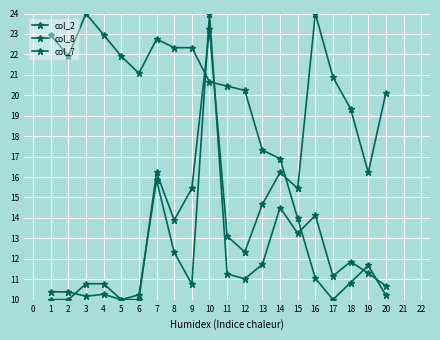

Reading right to left, transcribe all the data shown in this chart.

col_2: 20=10.7	19=11.3	18=11.9	17=11.2	16=14.1	15=13.2	14=14.5	13=11.7	12=11.0	11=11.3	10=24.0	9=10.8	8=12.3	7=15.9	6=10.2	5=10.0	4=10.3	3=10.2	2=10.4	1=10.4
col_8: 20=20.1	19=16.2	18=19.3	17=20.9	16=24.0	15=15.4	14=16.2	13=14.7	12=12.3	11=13.1	10=23.2	9=15.4	8=13.9	7=16.2	6=10.0	5=10.0	4=10.8	3=10.8	2=10.0	1=10.0
col_7: 20=10.2	19=11.7	18=10.8	17=10.0	16=11.0	15=14.0	14=16.9	13=17.3	12=20.2	11=20.4	10=20.7	9=22.3	8=22.3	7=22.7	6=21.1	5=21.9	4=23.0	3=24.0	2=21.9	1=23.0